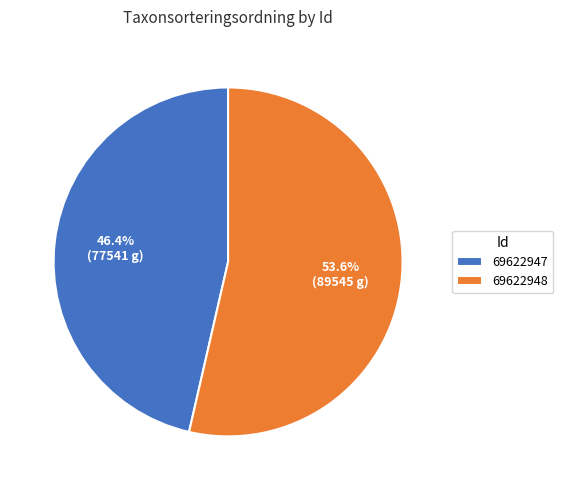

Rank the categories by value from lowest to highest.

69622947, 69622948